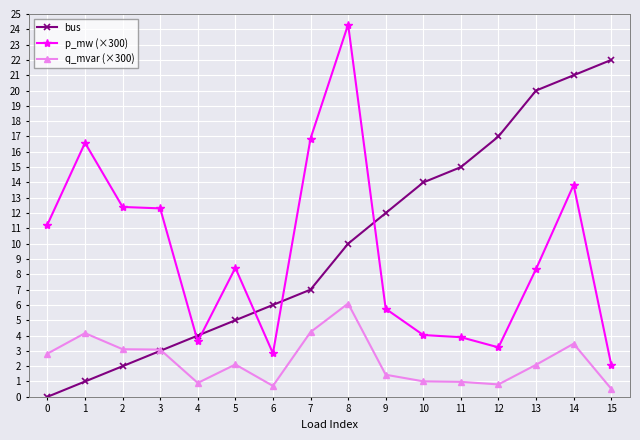

True or false: q_mvar (×300) and p_mw (×300) cross at least once.

False